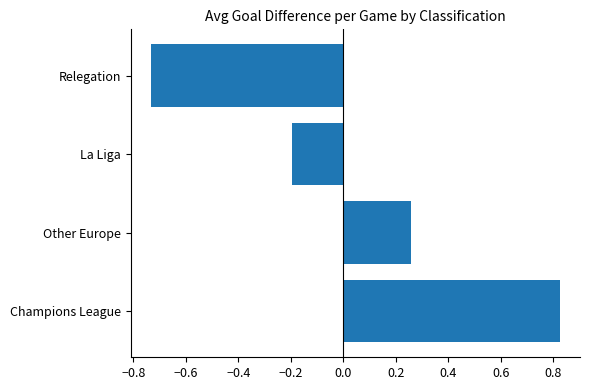

How many values are below 0?

2